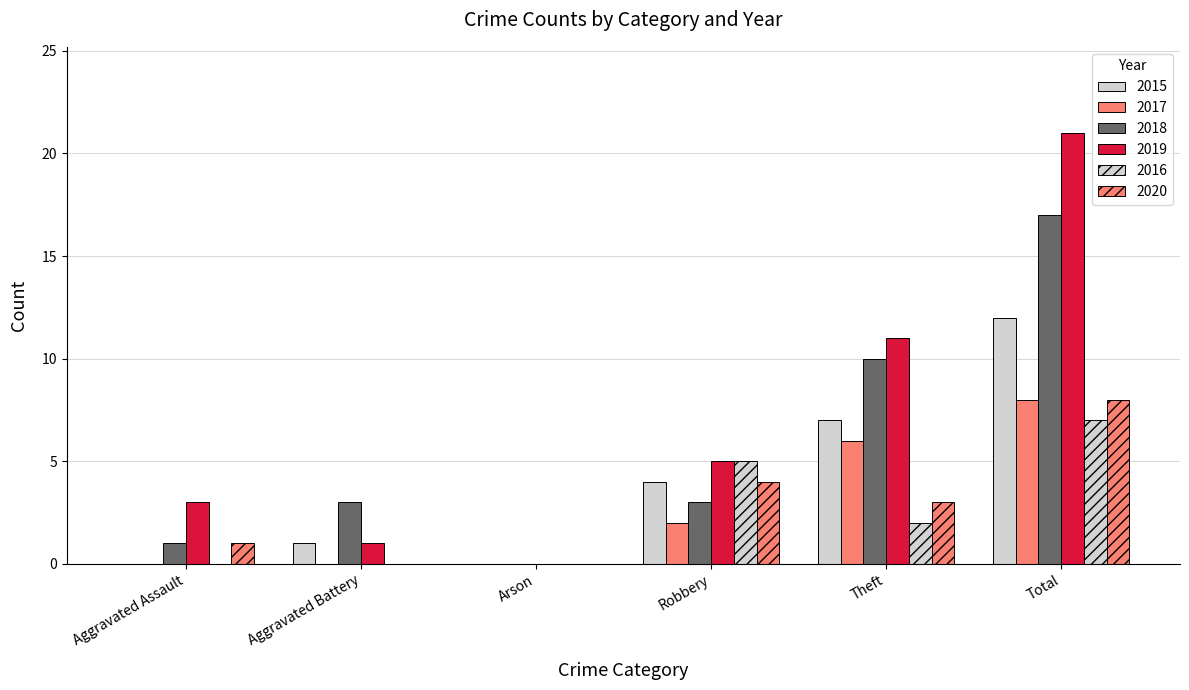

What is the label of the 5th bar from the left?

Theft